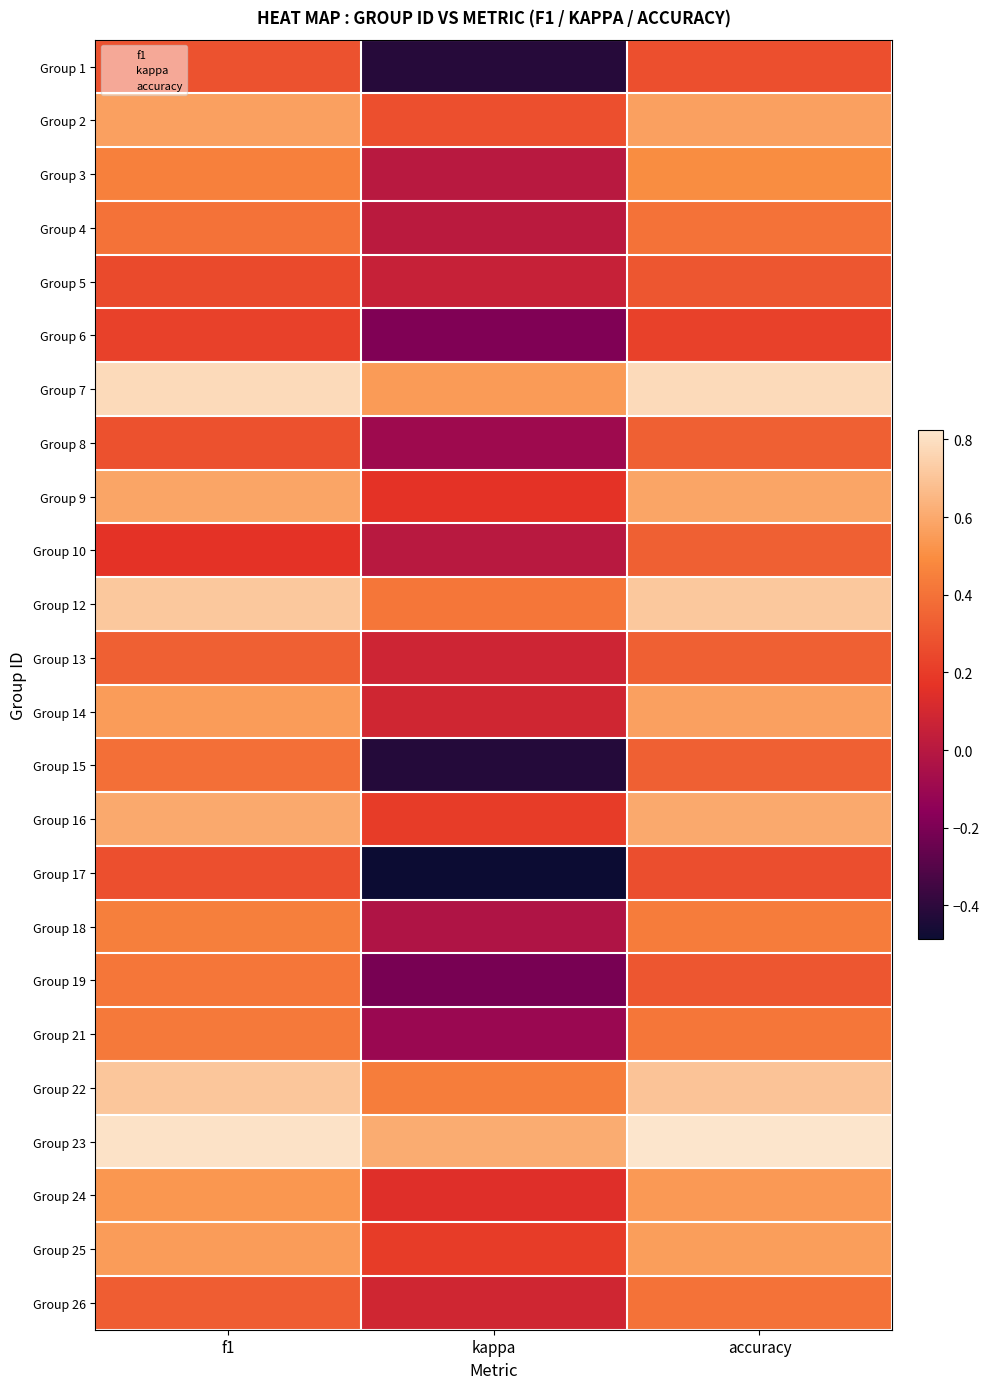

At how many categories does at least one series exceed 0?

3